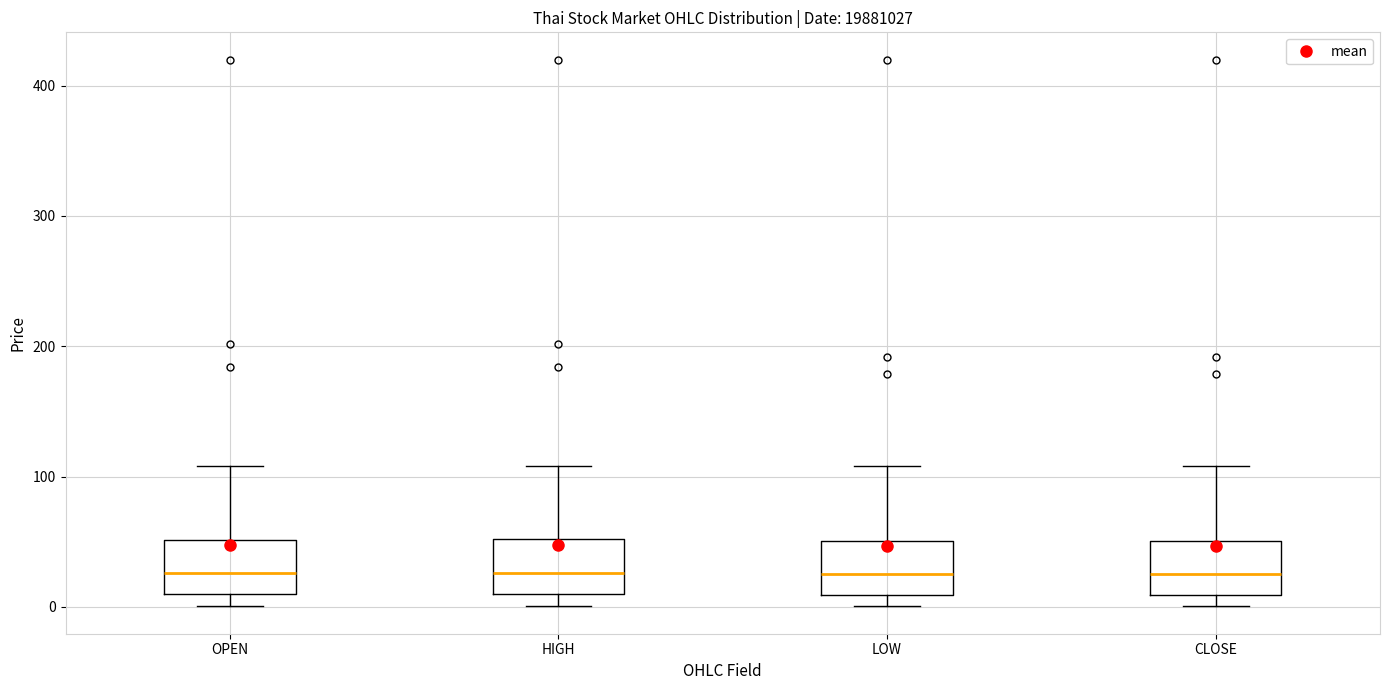

Reading left to right, transcribe this box plot: for each box, give where its median line is, the range the box spans, and where its two whiskers end, as read against the y-axis. The values are not printed on the chart, so give them approximately, as read against the axis.

OPEN: median 30, box 10 to 50, whiskers 0 to 110
HIGH: median 30, box 10 to 50, whiskers 0 to 110
LOW: median 30, box 10 to 50, whiskers 0 to 110
CLOSE: median 30, box 10 to 50, whiskers 0 to 110